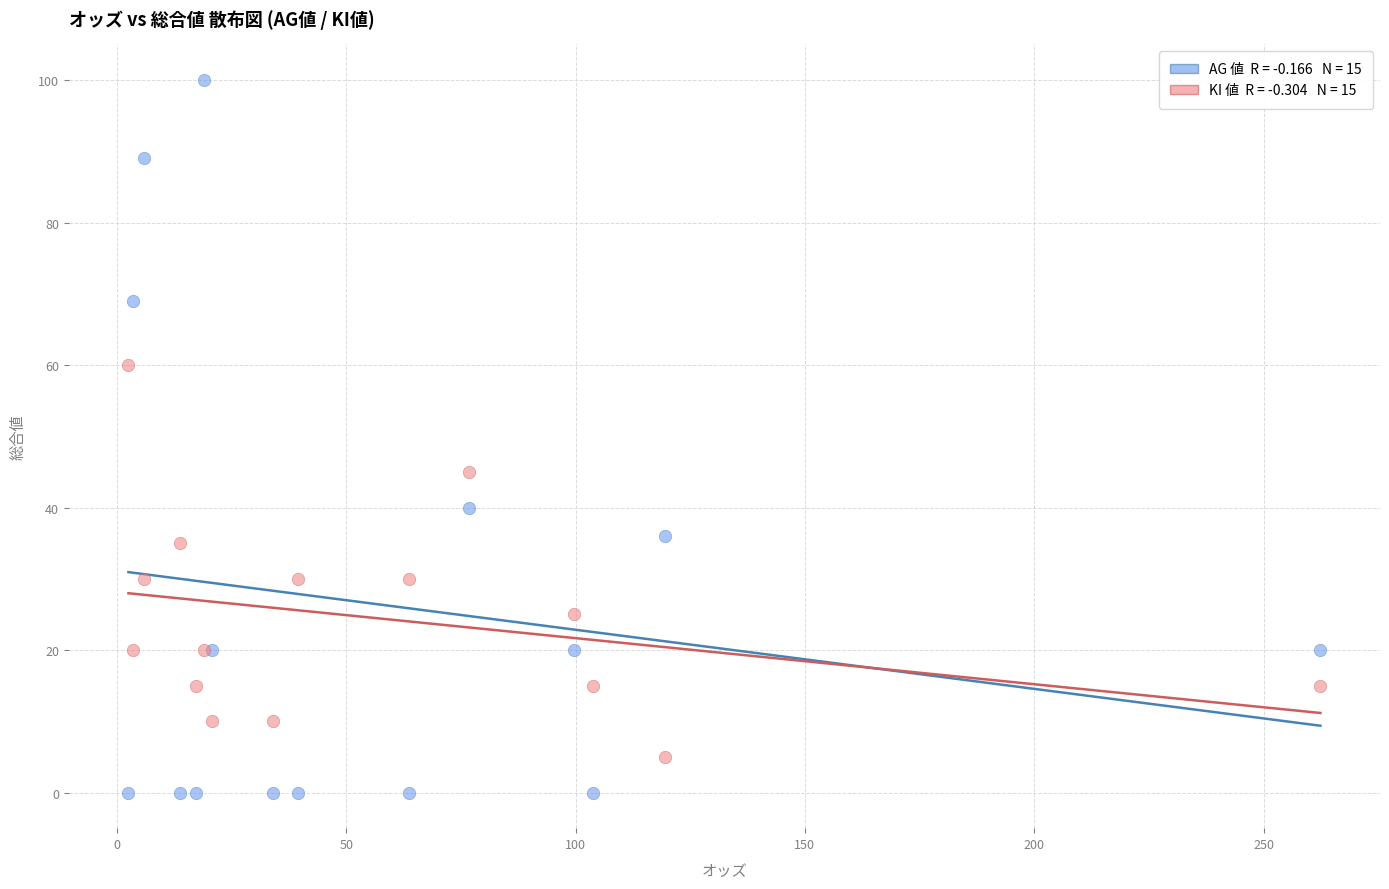

Across all series, what Y value is closest to 50?

45